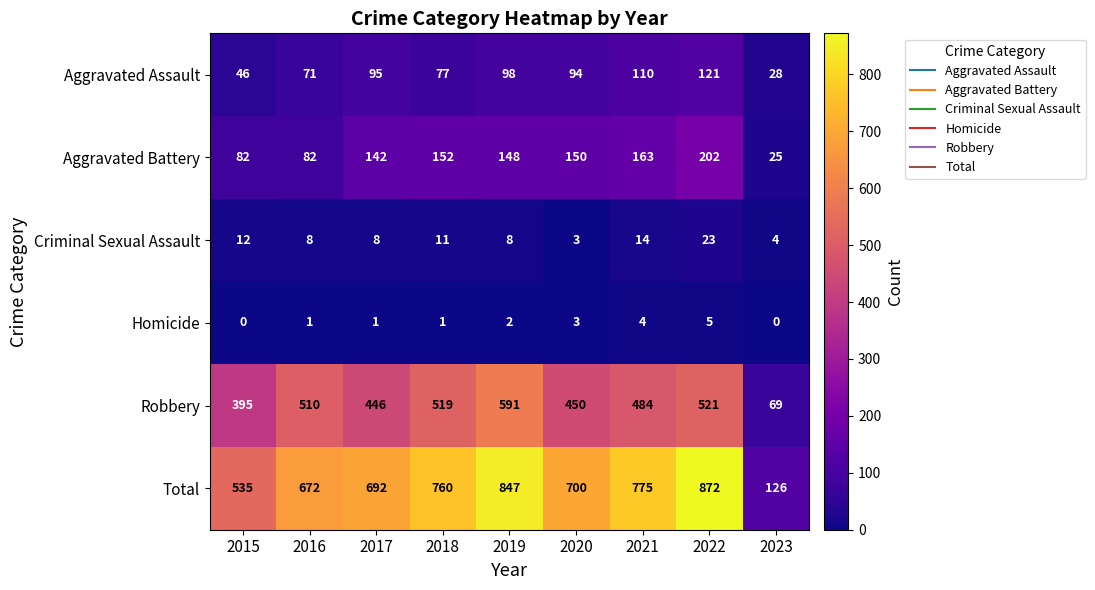

The Total series shows 345 at 2020. True or false?

False